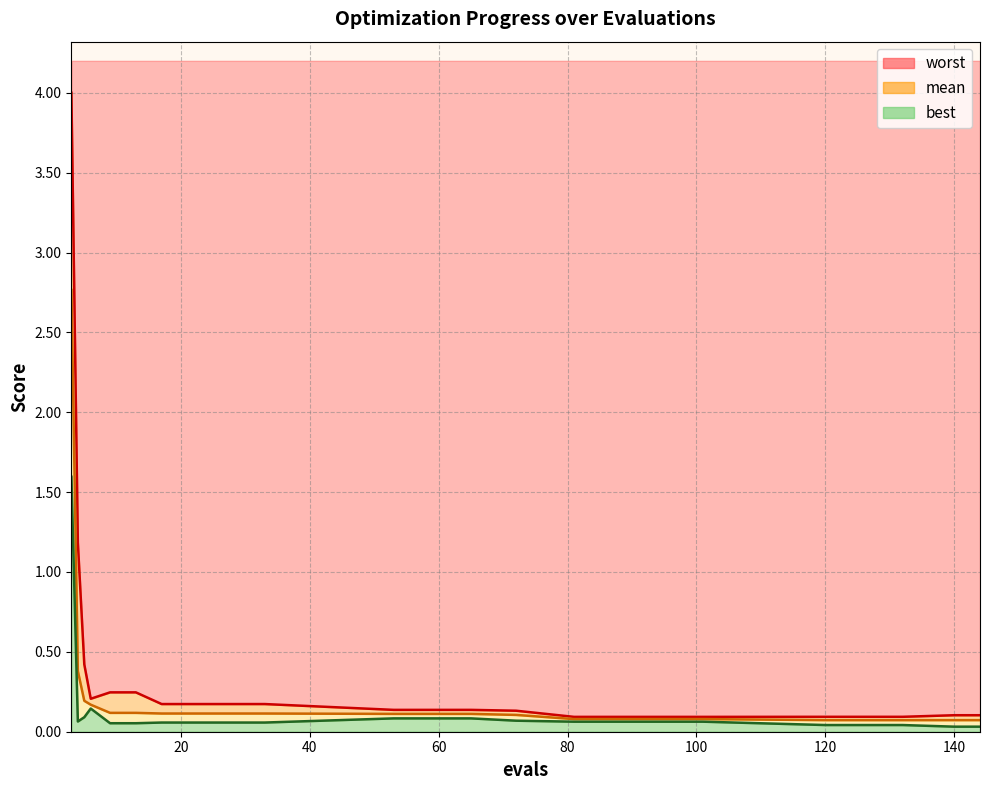

Reading left to right, list all the values displayed in this chart.

mean: 3=2.8	4=0.4	5=0.2	6=0.2	9=0.1	13=0.1	17=0.1	25=0.1	33=0.1	53=0.1	65=0.1	72=0.1	81=0.1	101=0.1	120=0.1	132=0.1	140=0.1	144=0.1
best: 3=1.6	4=0.1	5=0.1	6=0.1	9=0.1	13=0.1	17=0.1	25=0.1	33=0.1	53=0.1	65=0.1	72=0.1	81=0.1	101=0.1	120=0.0	132=0.0	140=0.0	144=0.0
worst: 3=4.0	4=1.2	5=0.4	6=0.2	9=0.2	13=0.2	17=0.2	25=0.2	33=0.2	53=0.1	65=0.1	72=0.1	81=0.1	101=0.1	120=0.1	132=0.1	140=0.1	144=0.1